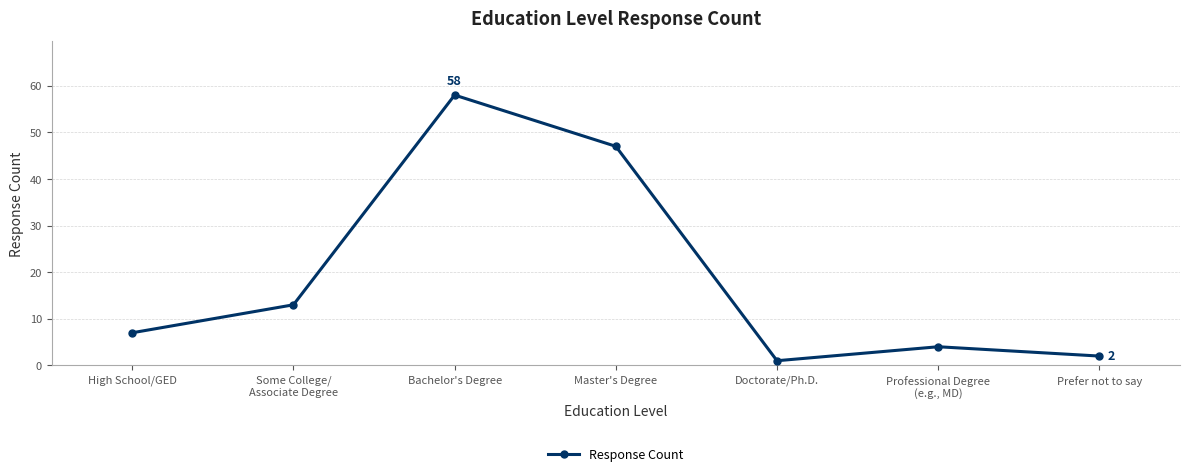

Where is the first local maximum?

Bachelor's Degree